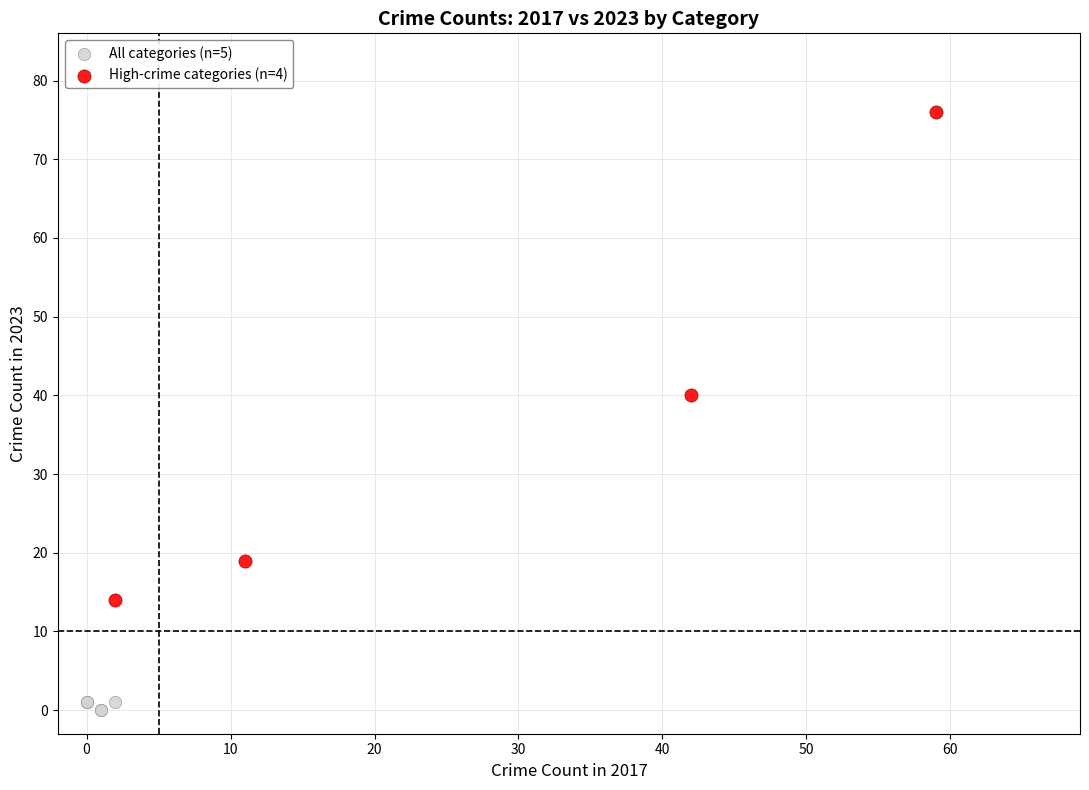

Which series contains the highest Y value?

High-crime categories (n=4)